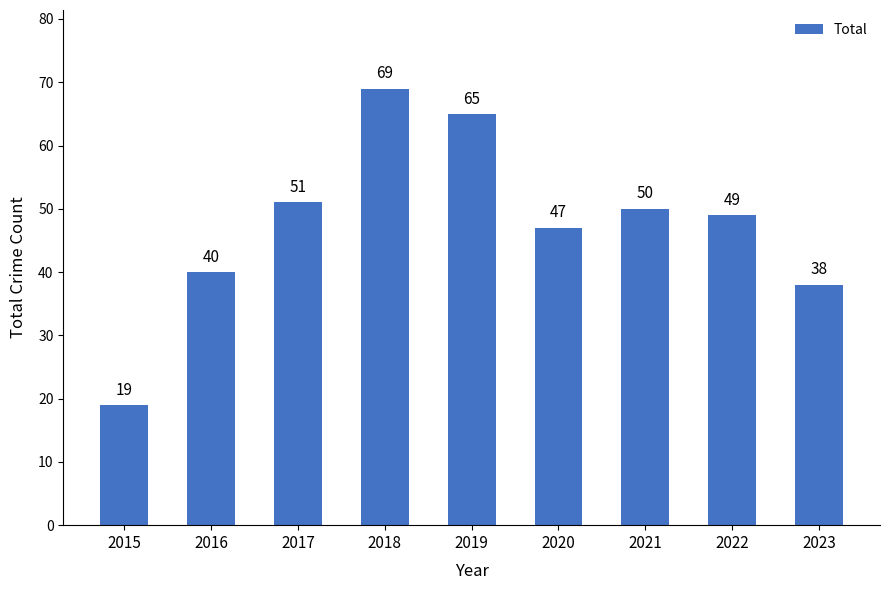

Read the value at 2016, to the nearest 5.

40